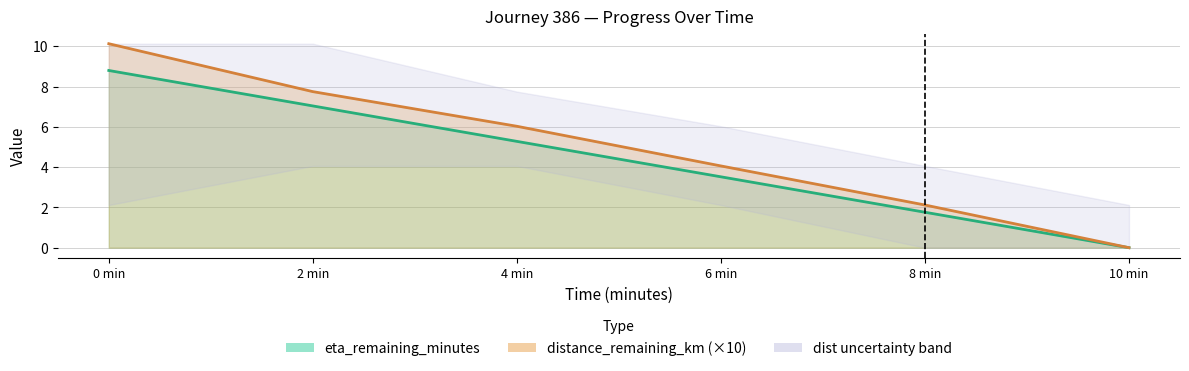

What position from the right is 6 min?

3